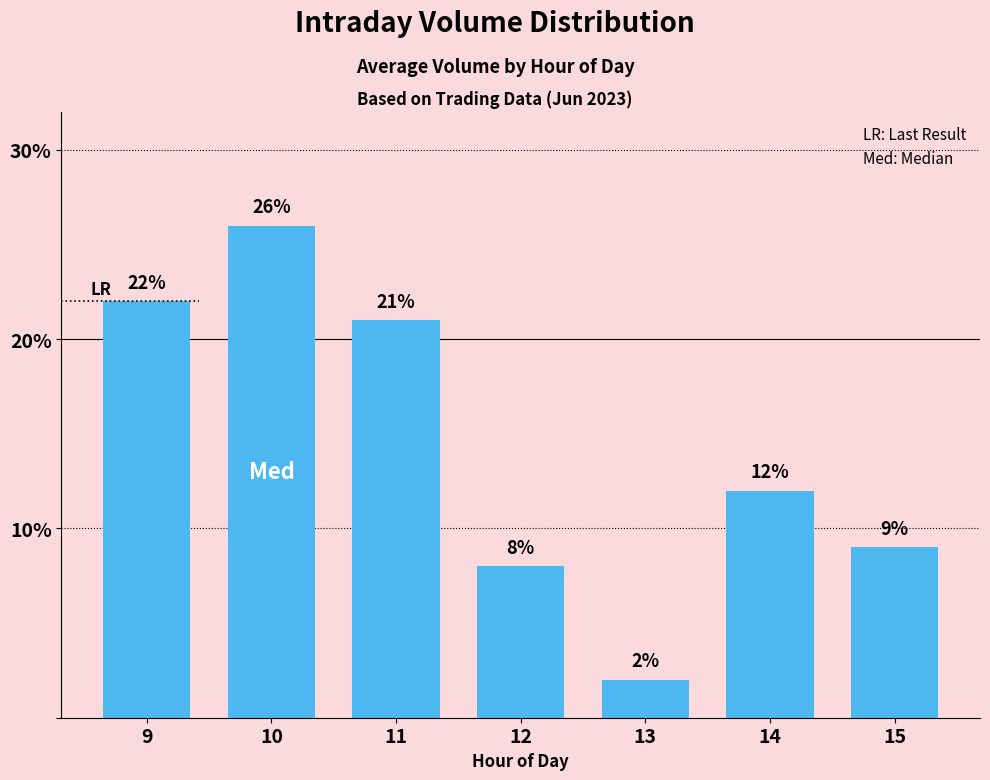

How many bars are there in total?

7